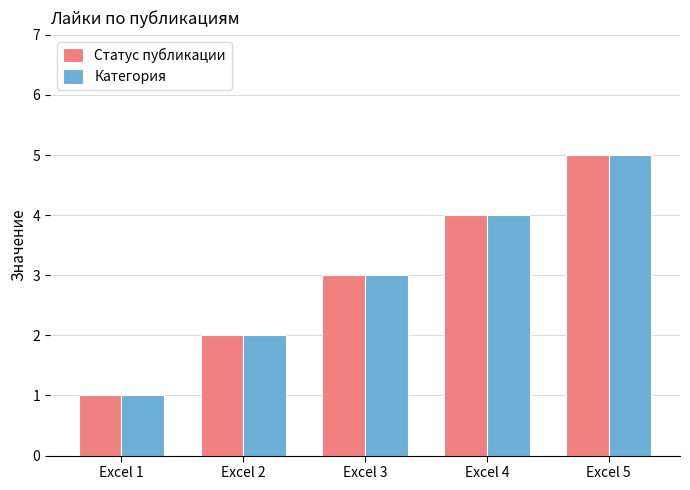

How many data points does each series have?

5